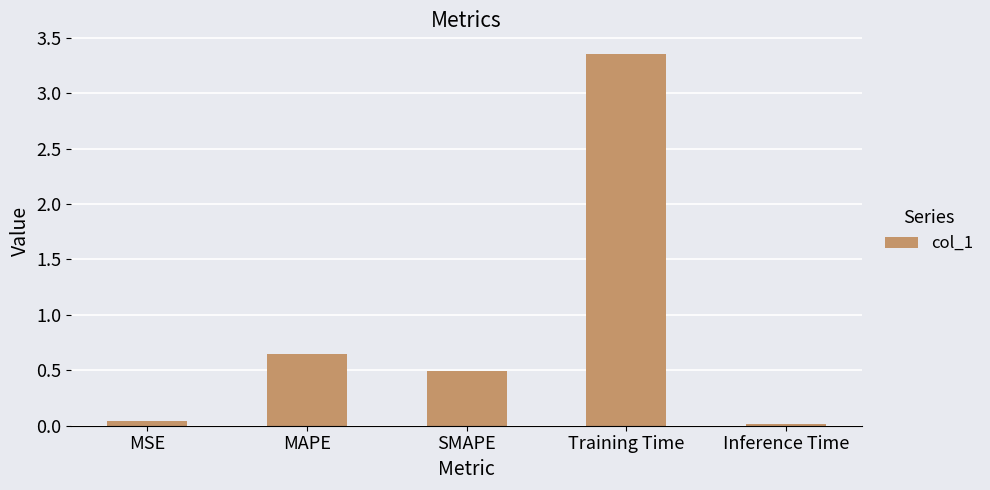

The value at SMAPE is 0.5. True or false?

True